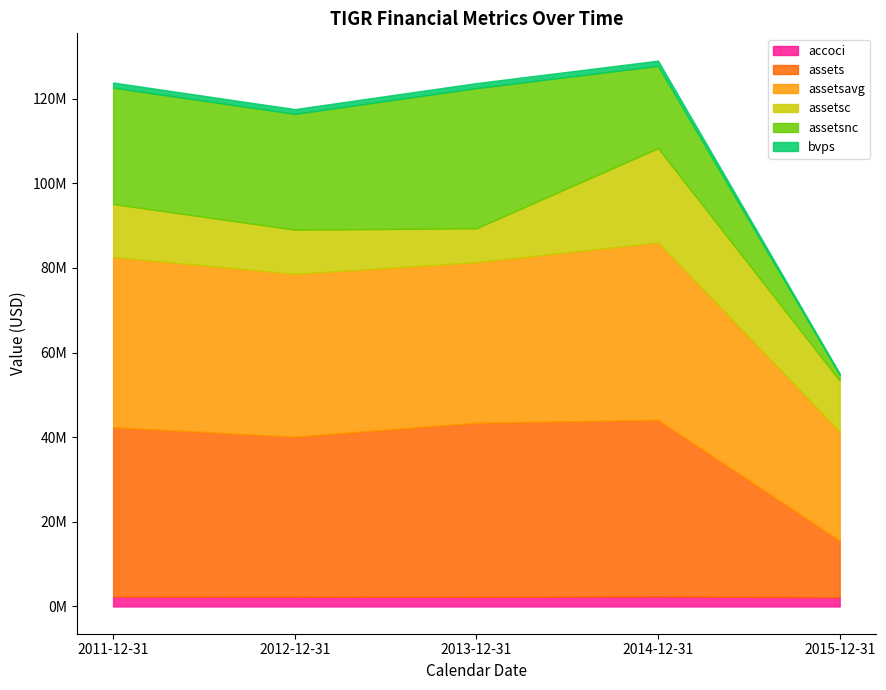

What is the difference between the second highest and second lowest values in the assets series?

3337000.0